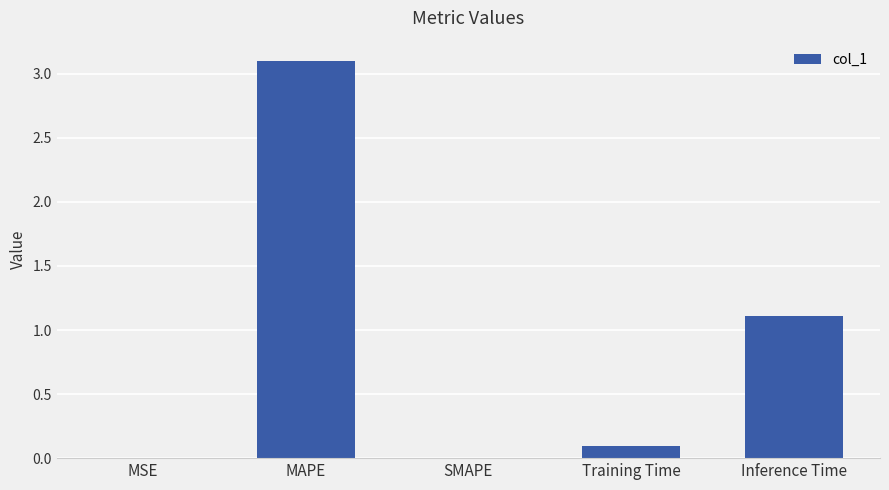

What is the average value?

0.9